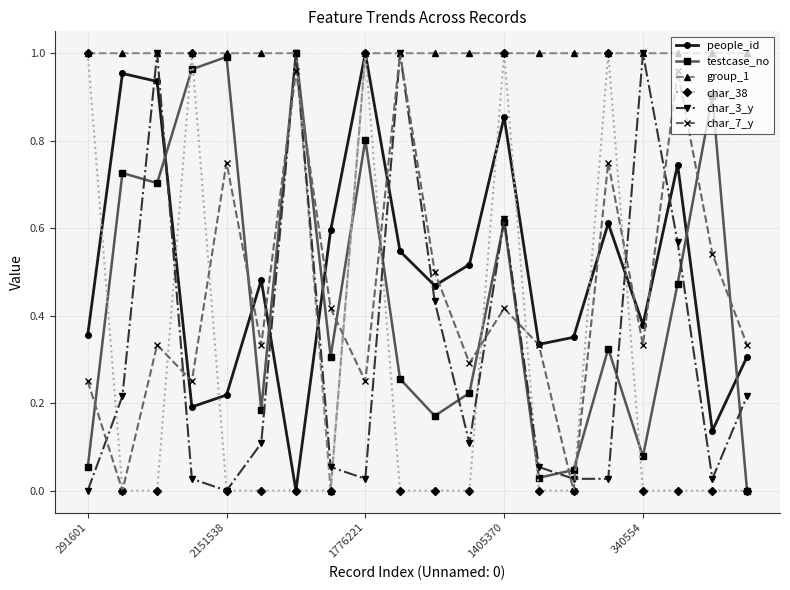

After their last crossing, which series has the higher values: testcase_no or char_7_y?

char_7_y